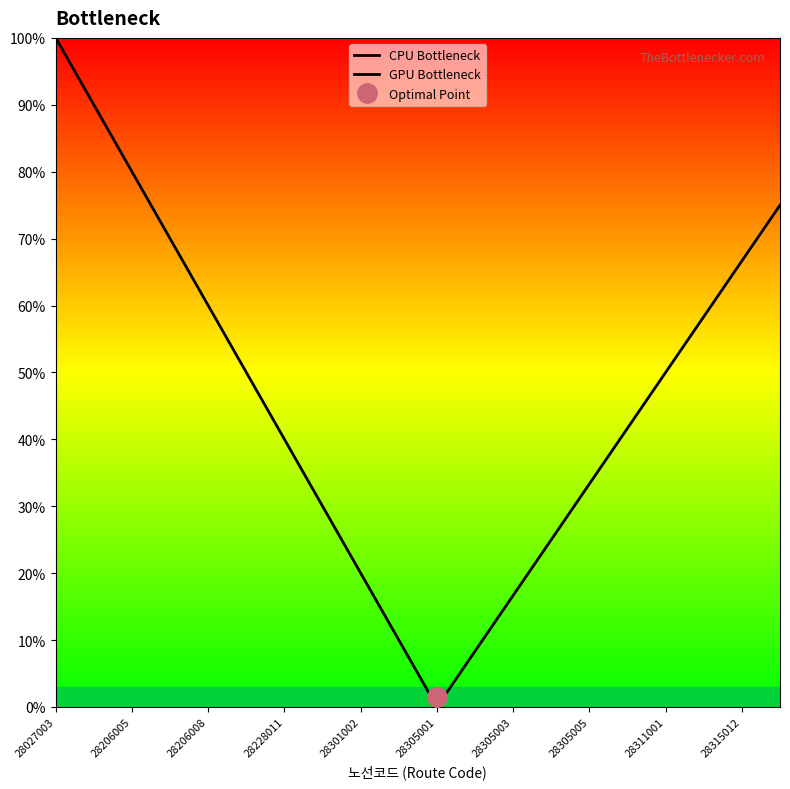

What are all the series names shown in the legend?

CPU Bottleneck, GPU Bottleneck